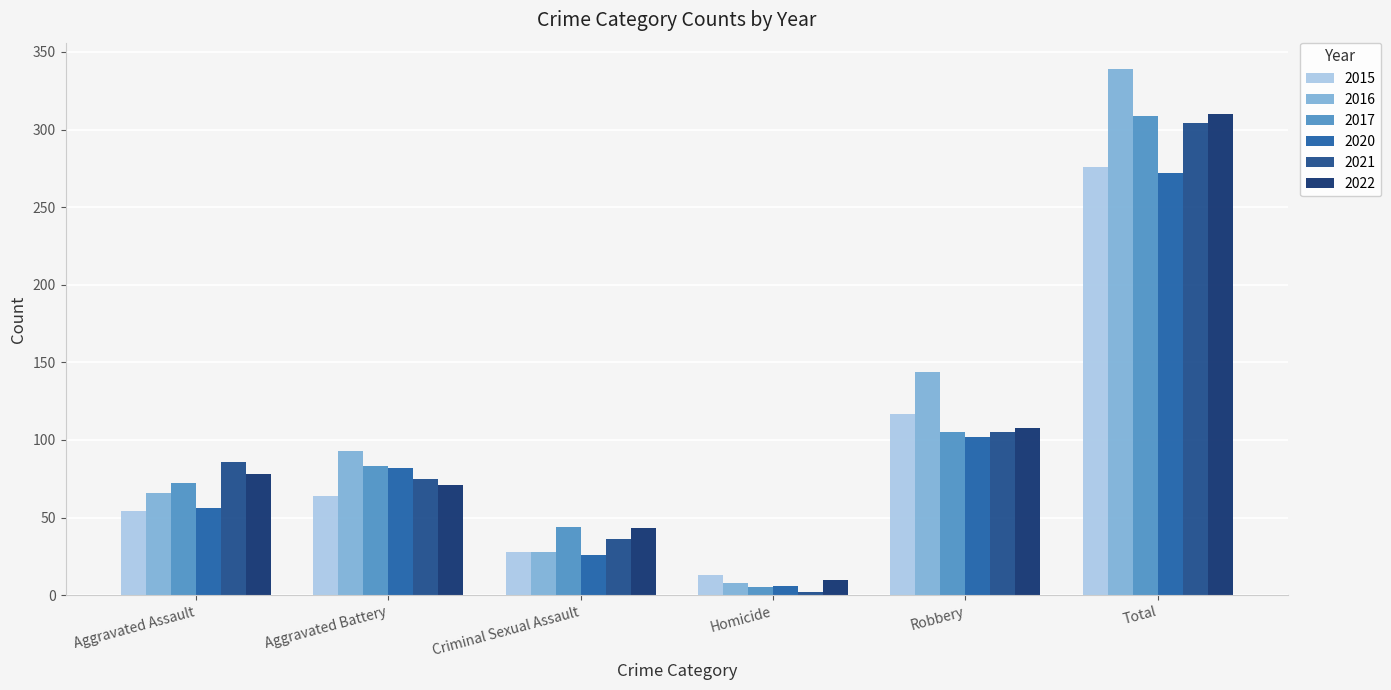

How many bars are there in each group?

6